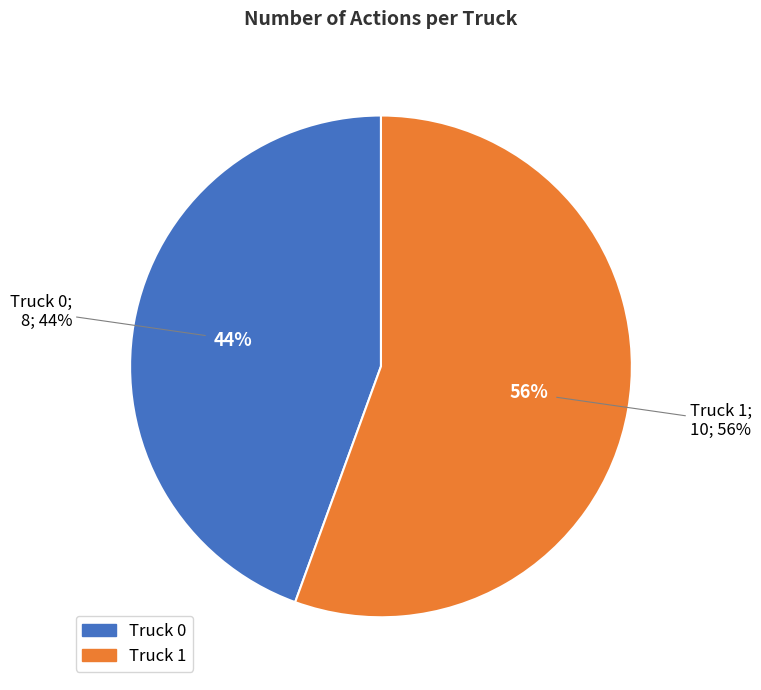

Do Truck 0 and Truck 1 together represent more than half of the pie?

Yes